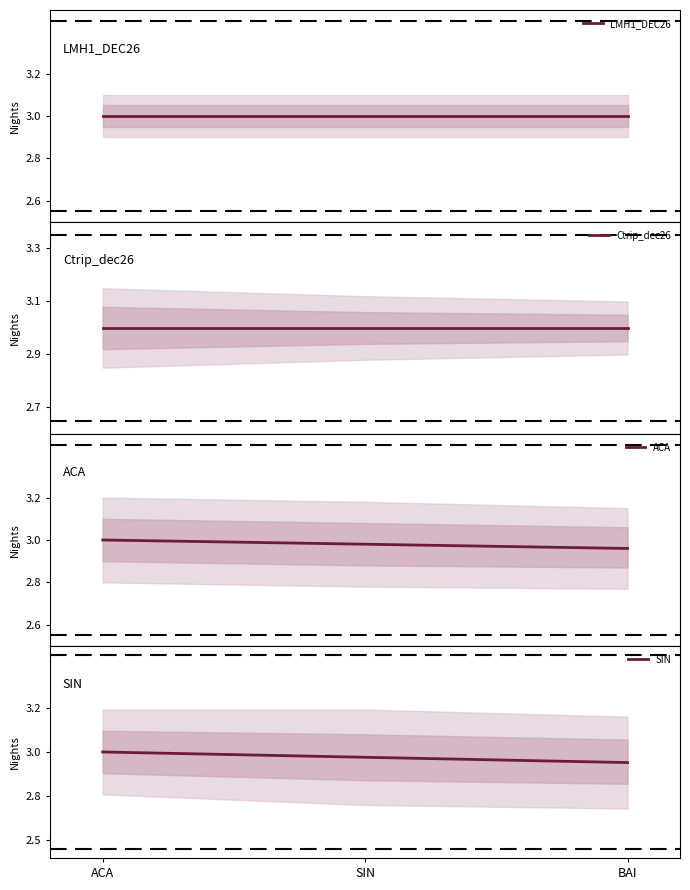

True or false: Ctrip_dec26 has a value of 1.0 at ACA.

False